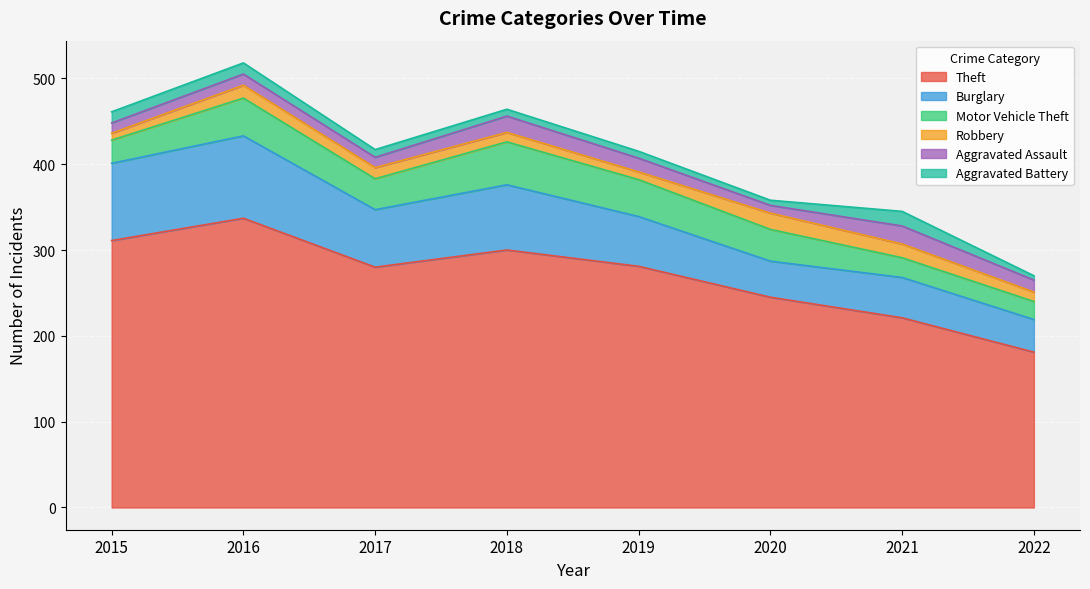

What is the sum of the Robbery values at 2022 and 2018?

22